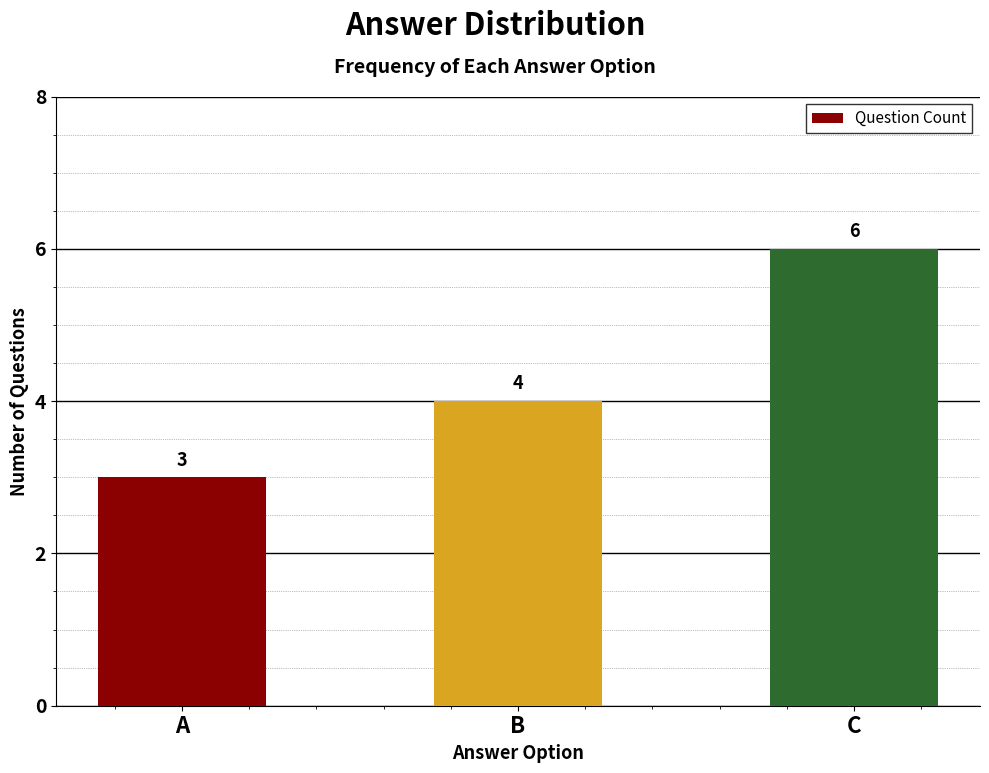

How many values are between 3 and 6?

3